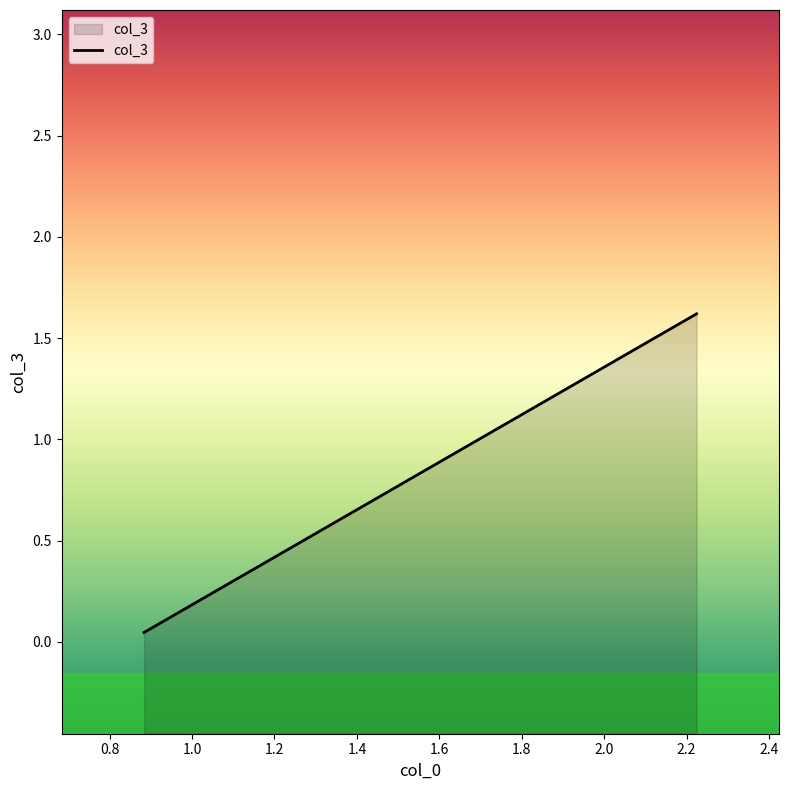

What position from the right is 2.224128484725952?

1